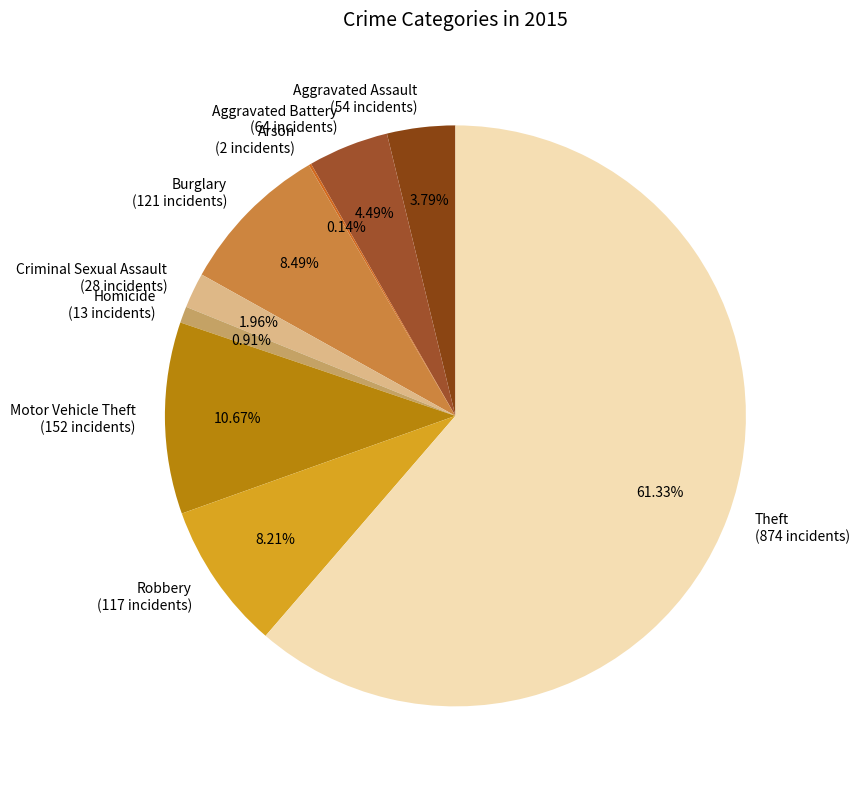

Is there any slice that represents more than half of the pie?

Yes